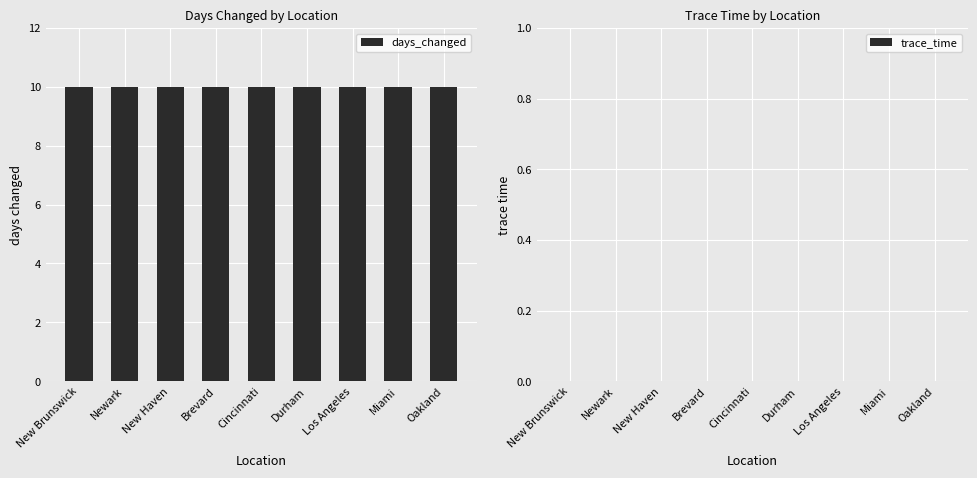

How many data points does each series have?

9